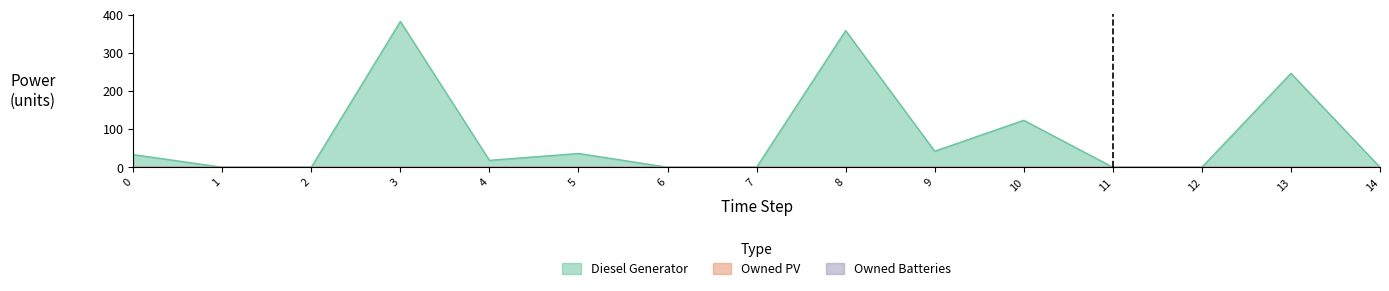

Which category has the lowest value across all series?

1